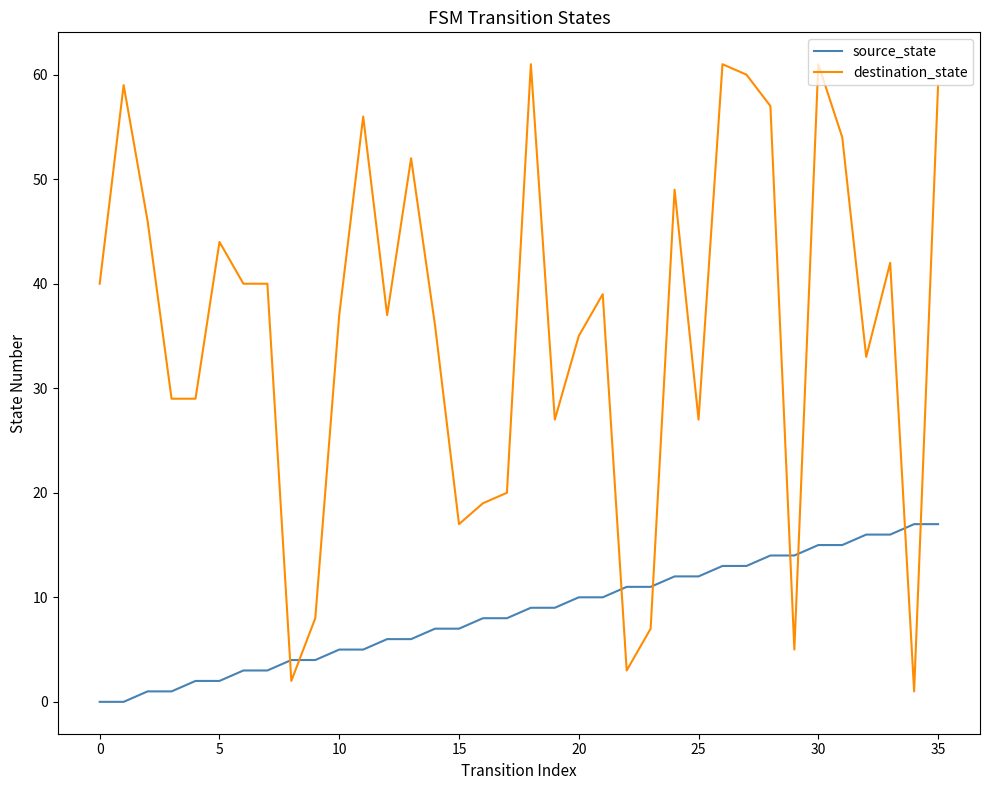

Which series has the largest total across all categories?

destination_state